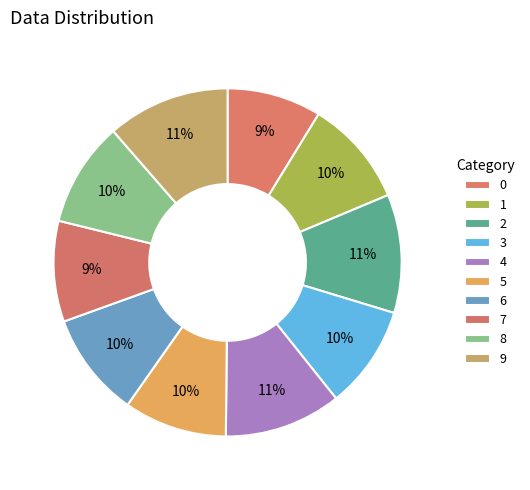

Combined, what portion of the pie is 1 and 2?

20.9%